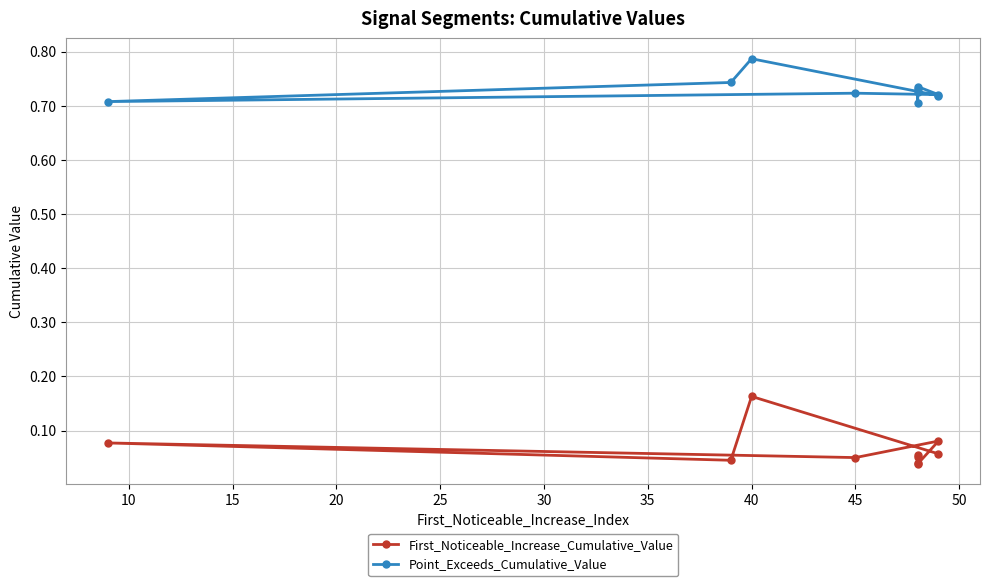

List the series in order of their overall mean, highest first.

Point_Exceeds_Cumulative_Value, First_Noticeable_Increase_Cumulative_Value